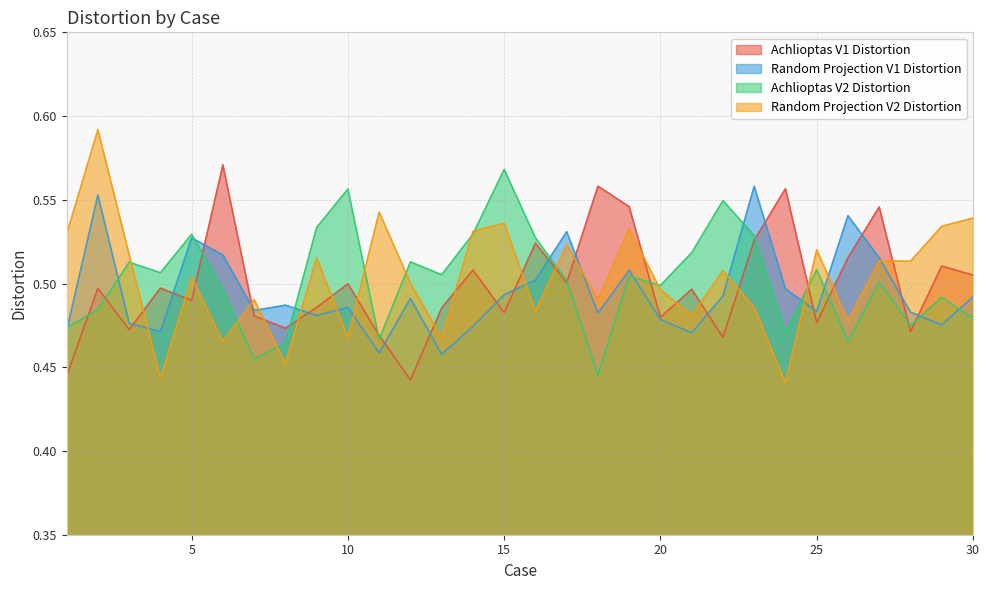

Which series ends up on top after the final intersection of Random Projection V2 Distortion and Random Projection V1 Distortion?

Random Projection V2 Distortion